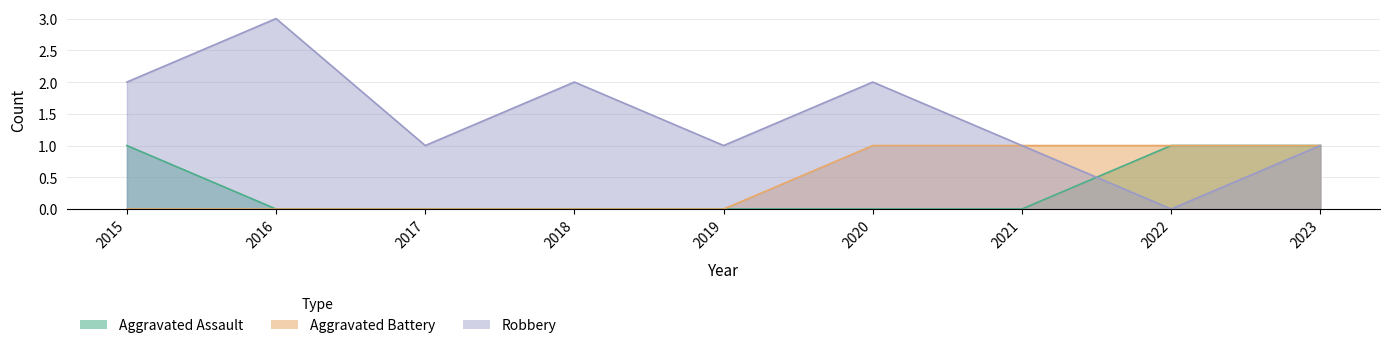

Where is the first local maximum for Robbery?

2016